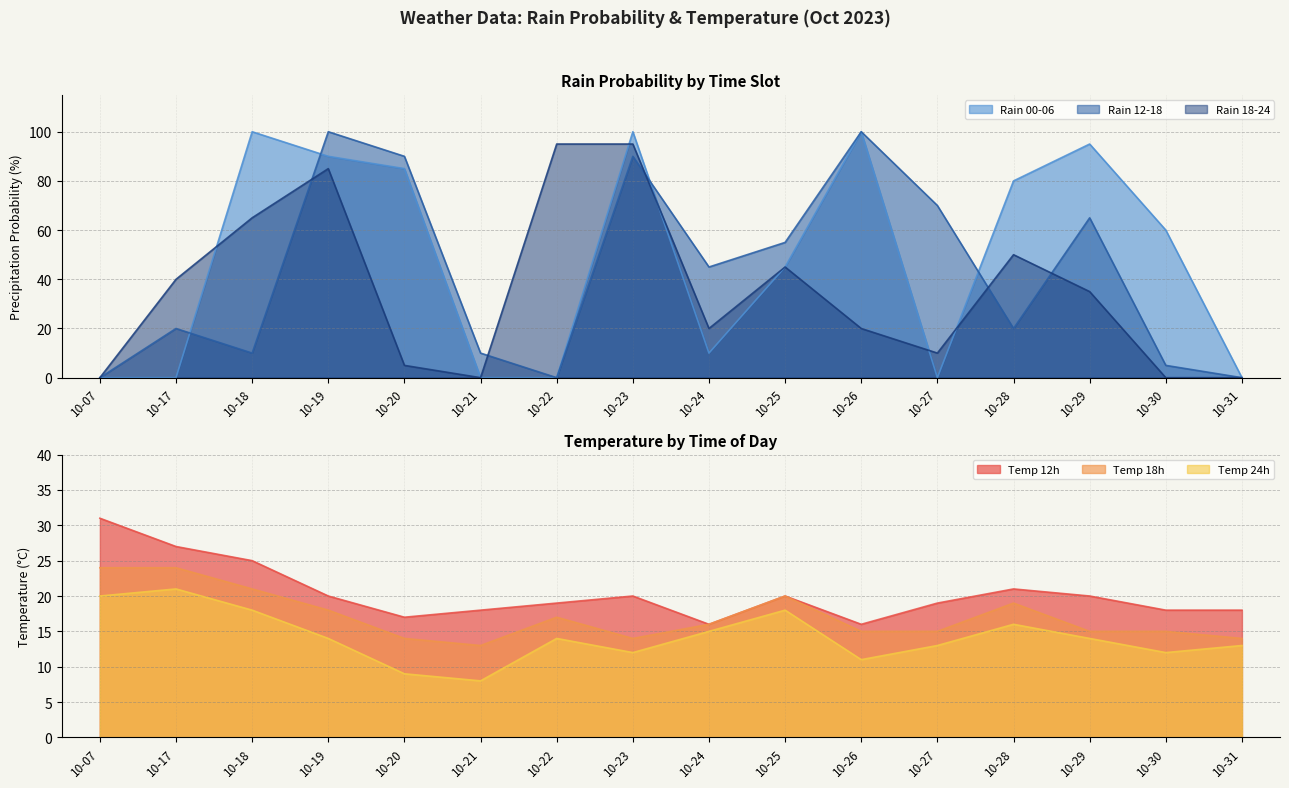

Reading right to left, list all the values displayed in this chart.

rain_00-06: 10-31=0	10-30=60	10-29=95	10-28=80	10-27=0	10-26=100	10-25=45	10-24=10	10-23=100	10-22=0	10-21=0	10-20=85	10-19=90	10-18=100	10-17=0	10-07=0
rain_12-18: 10-31=0	10-30=5	10-29=65	10-28=20	10-27=70	10-26=100	10-25=55	10-24=45	10-23=90	10-22=0	10-21=10	10-20=90	10-19=100	10-18=10	10-17=20	10-07=0
rain_18-24: 10-31=0	10-30=0	10-29=35	10-28=50	10-27=10	10-26=20	10-25=45	10-24=20	10-23=95	10-22=95	10-21=0	10-20=5	10-19=85	10-18=65	10-17=40	10-07=0
temp_12: 10-31=18	10-30=18	10-29=20	10-28=21	10-27=19	10-26=16	10-25=20	10-24=16	10-23=20	10-22=19	10-21=18	10-20=17	10-19=20	10-18=25	10-17=27	10-07=31
temp_18: 10-31=14	10-30=15	10-29=15	10-28=19	10-27=15	10-26=15	10-25=20	10-24=16	10-23=14	10-22=17	10-21=13	10-20=14	10-19=18	10-18=21	10-17=24	10-07=24
temp_24: 10-31=13	10-30=12	10-29=14	10-28=16	10-27=13	10-26=11	10-25=18	10-24=15	10-23=12	10-22=14	10-21=8	10-20=9	10-19=14	10-18=18	10-17=21	10-07=20